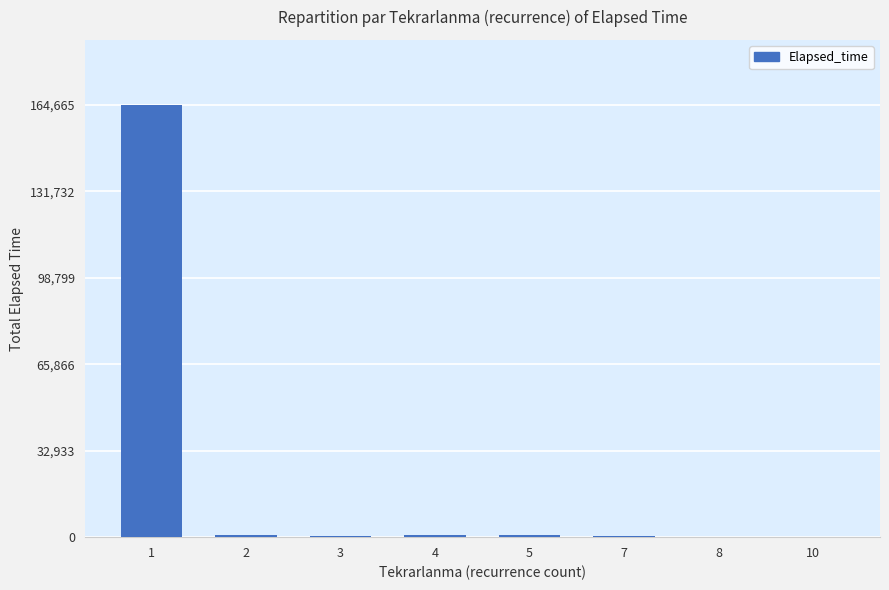

Are the bars horizontal?

No